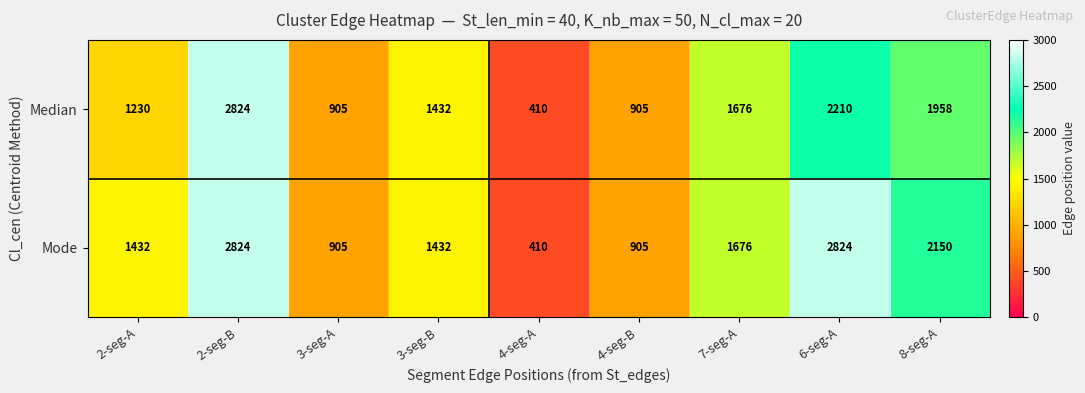

At which category does the chart reach its minimum across all series?

4-seg-A